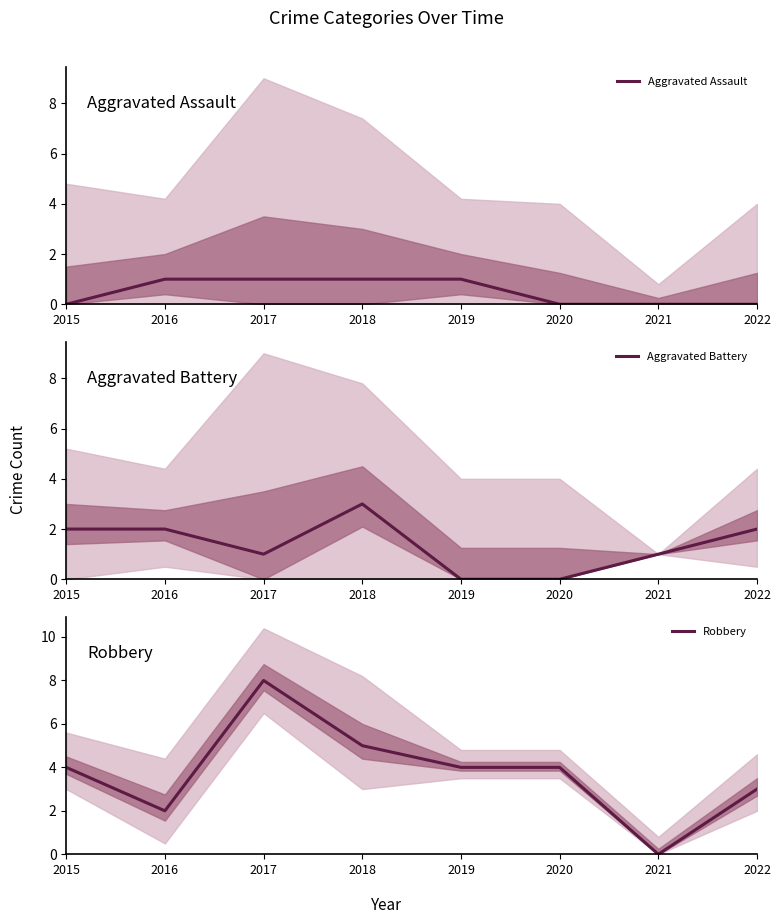

In Robbery, how many points are lower than both neighbors (excluding endpoints)?

2